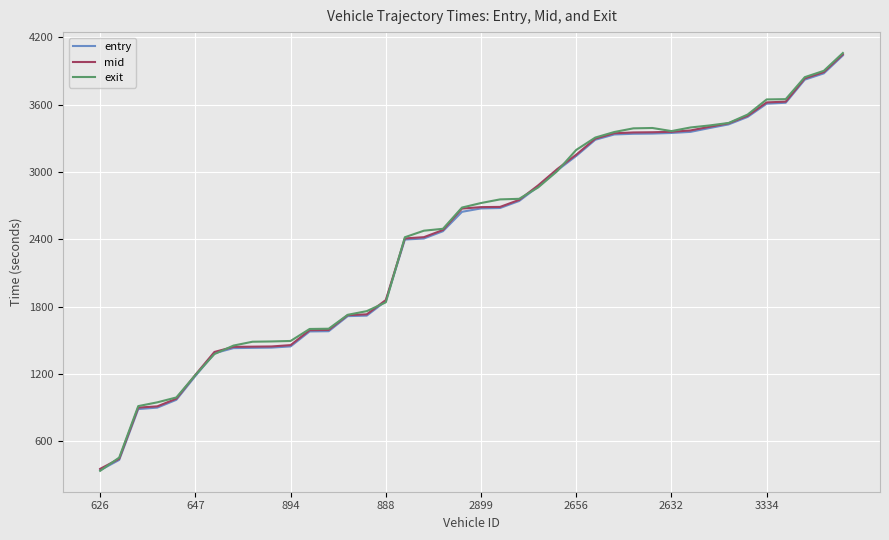

Which series has the widest spread of values?

exit